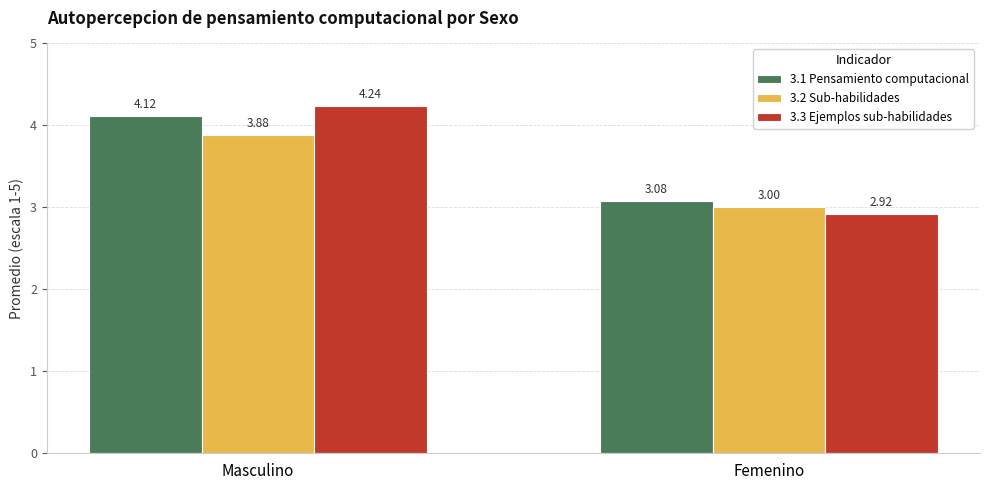

Which series has the largest total across all categories?

3.1 Pensamiento computacional